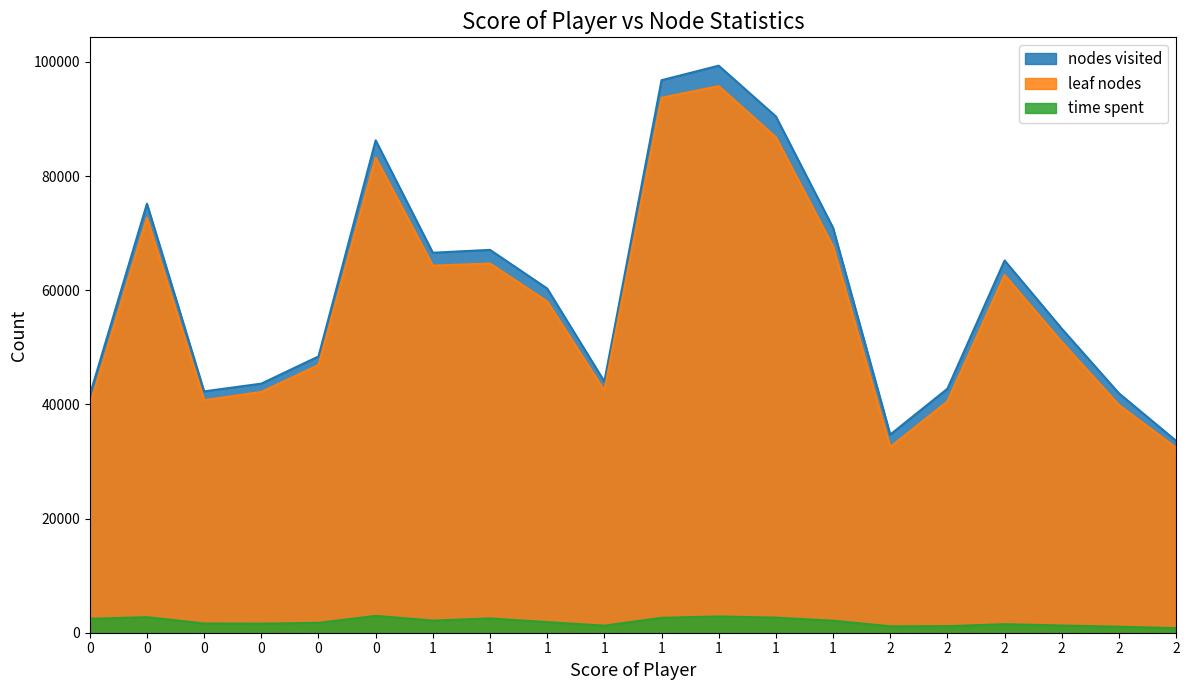

Reading left to right, what are all the values shown in this chart?

leaf nodes: 0=39874	0=72720	0=40742	0=42182	0=46899	0=83241	1=64315	1=64679	1=58048	1=42435	1=93732	1=95764	1=86801	1=67694	2=32538	2=40526	2=62670	2=50949	2=39905	2=32406
nodes visited: 0=41624	0=75171	0=42286	0=43640	0=48404	0=86266	1=66572	1=67076	1=60306	1=44020	1=96800	1=99342	1=90454	1=70946	2=34719	2=42744	2=65214	2=53263	2=41942	2=33616
time spent: 0=2443	0=2728	0=1613	0=1589	0=1731	0=2952	1=2127	1=2504	1=1857	1=1240	1=2611	1=2848	1=2645	1=2104	2=1128	2=1149	2=1493	2=1264	2=1051	2=804